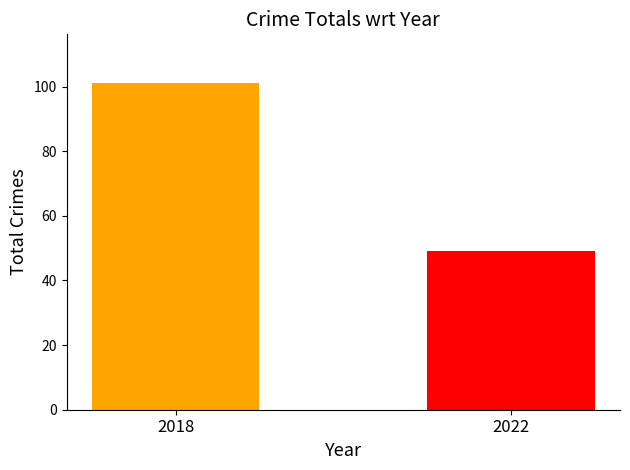

Are the bars grouped side by side (vs. stacked)?

Yes